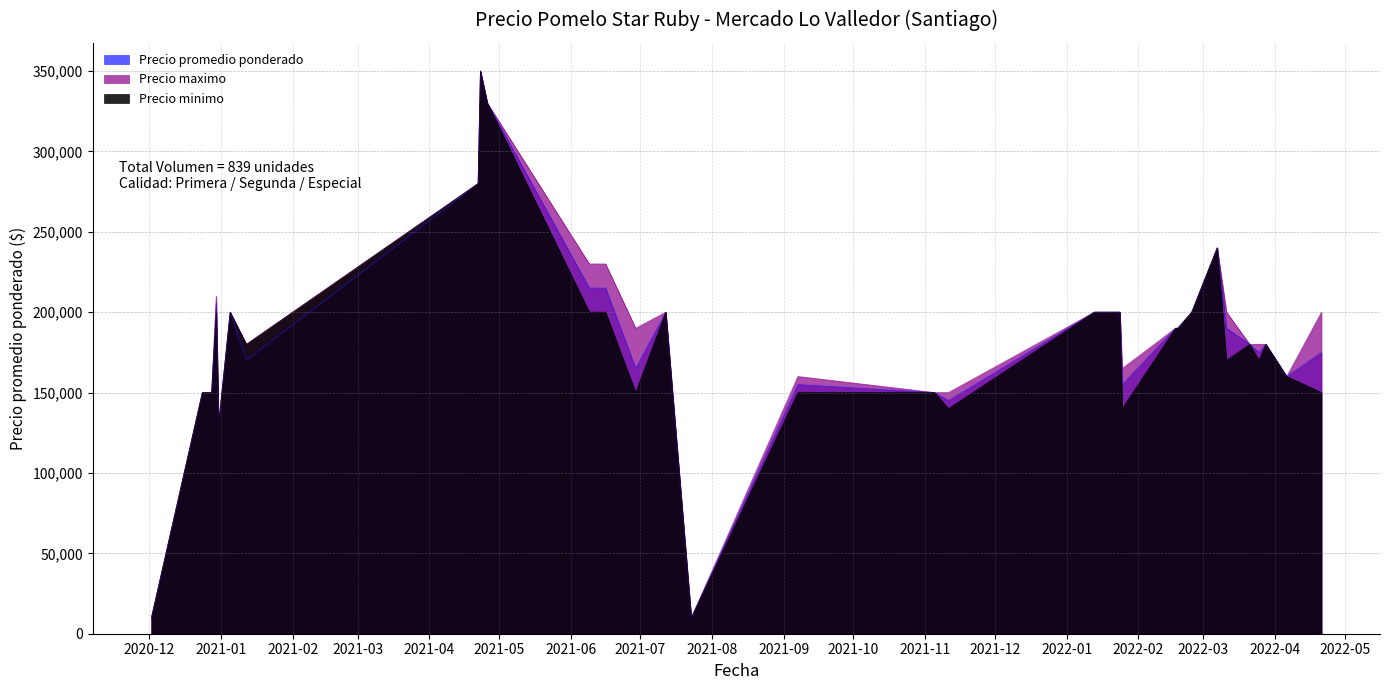

True or false: Precio promedio ponderado has a value of 235707 at 2021-01-12.

False